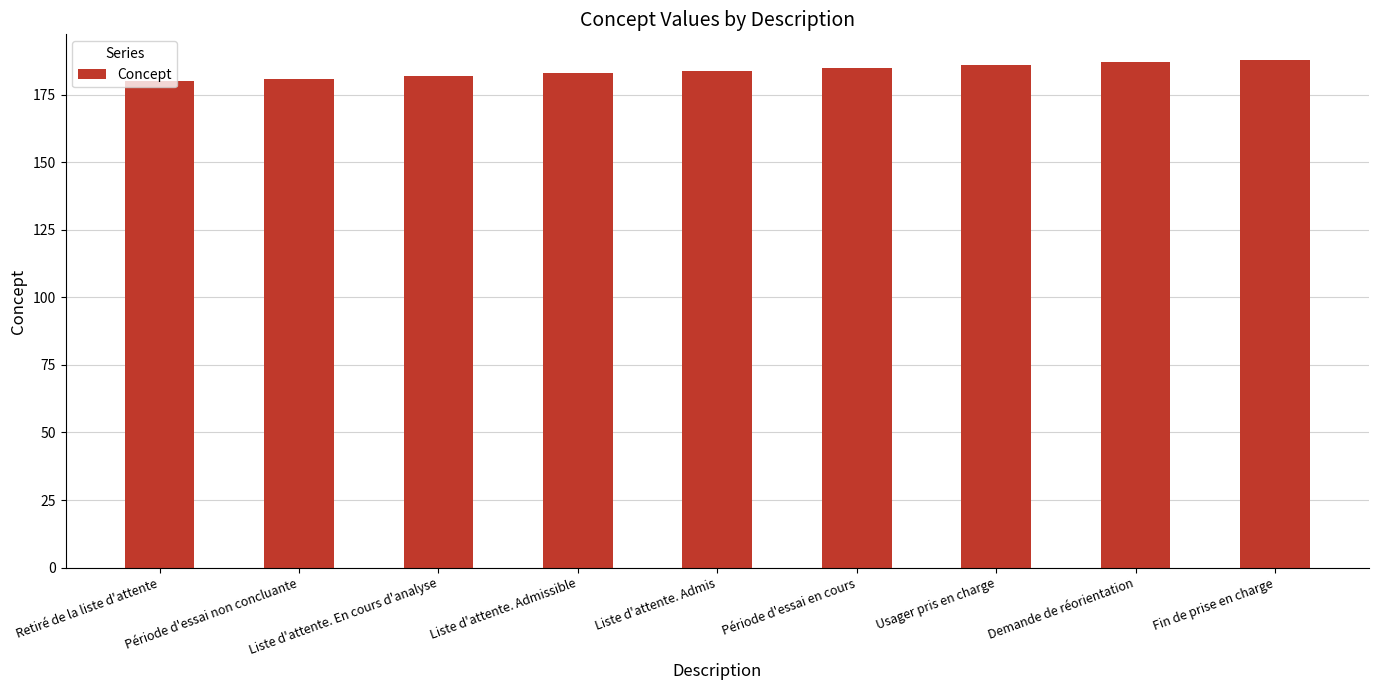

What is the label of the 9th bar from the right?

Retiré de la liste d'attente